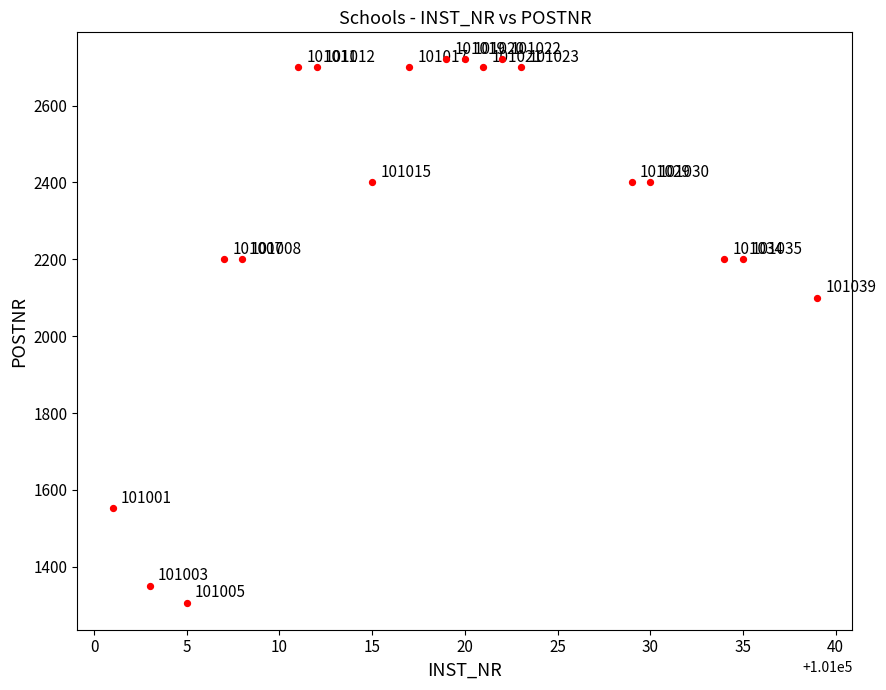

What is the range of X values (max minus min)?

38